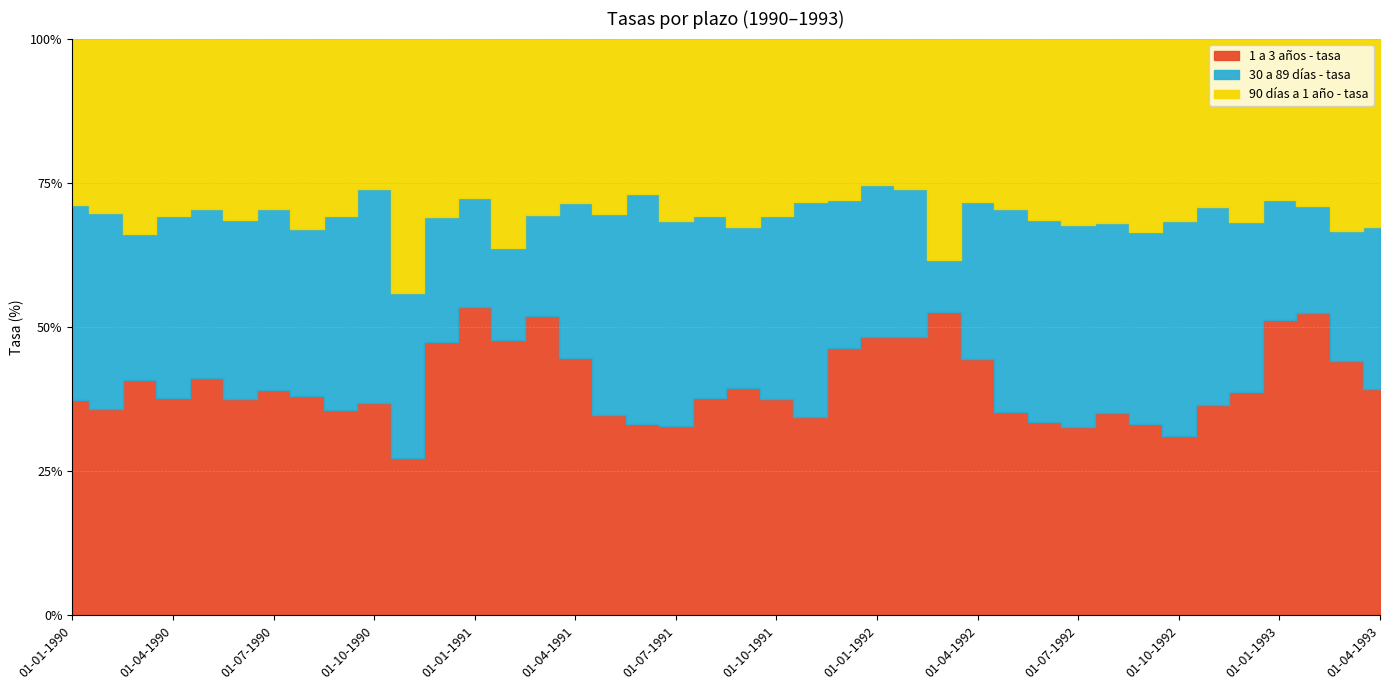

At which category does 30 a 89 días - tasa reach its first local valley?

01-03-1990